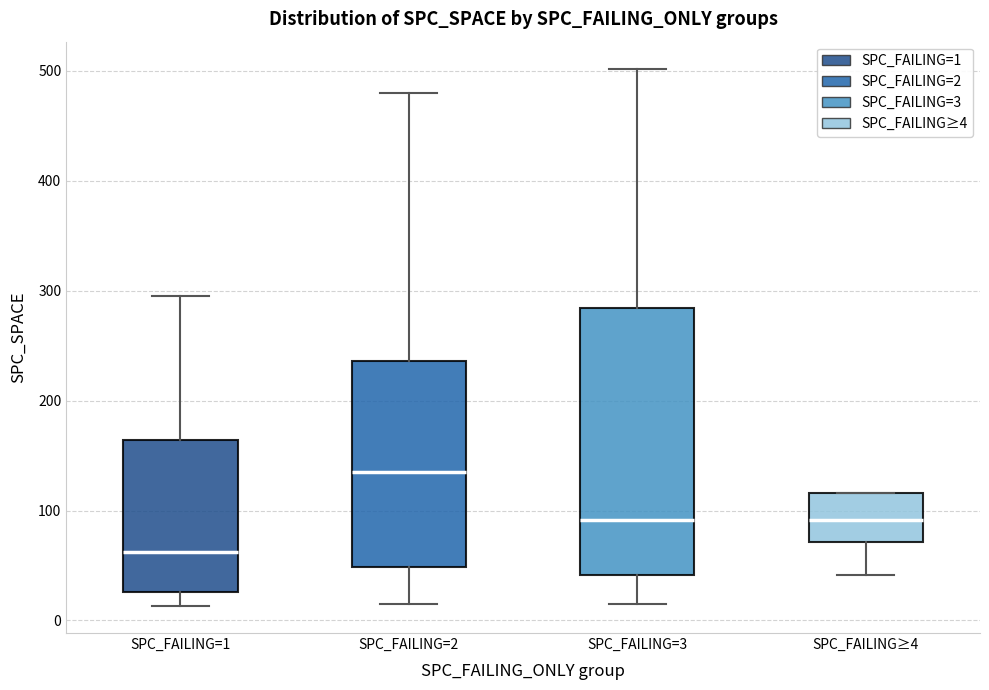

Which box has the lowest median line?

SPC_FAILING=1